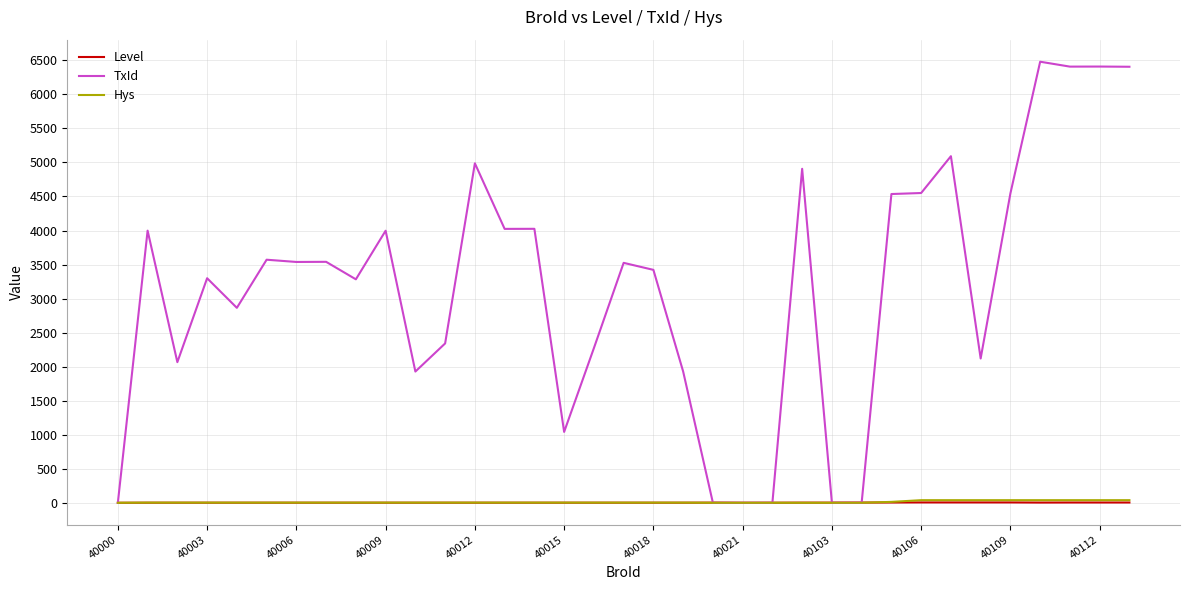

What are all the series names shown in the legend?

Level, TxId, Hys